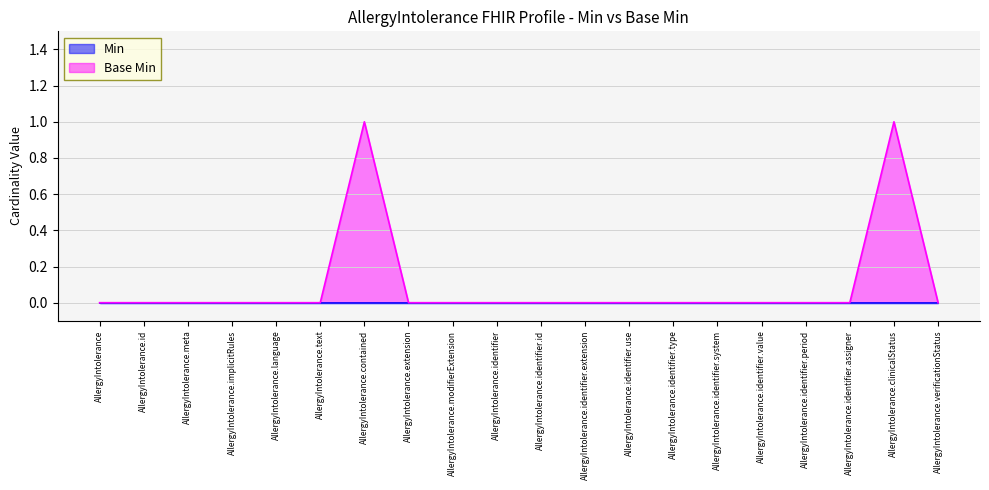

How many categories are shown in the chart?

20